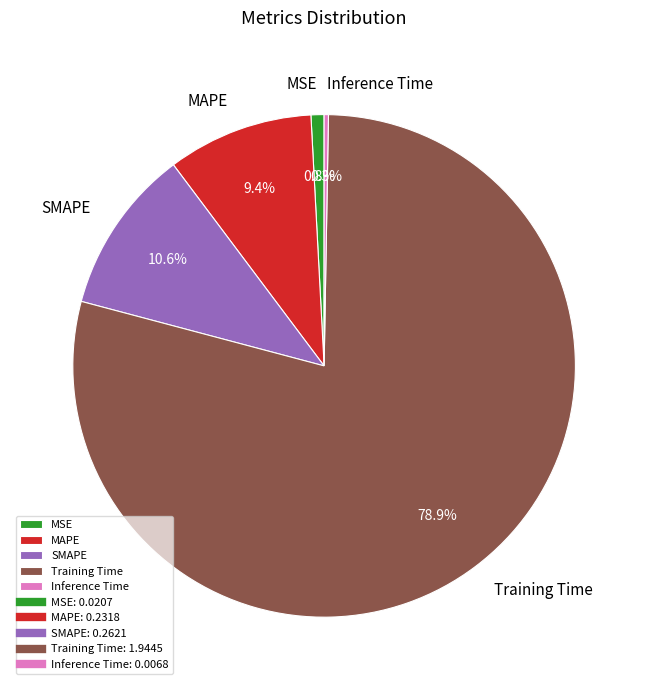

To the nearest percent, what percentage of the pie is MAPE?

9%